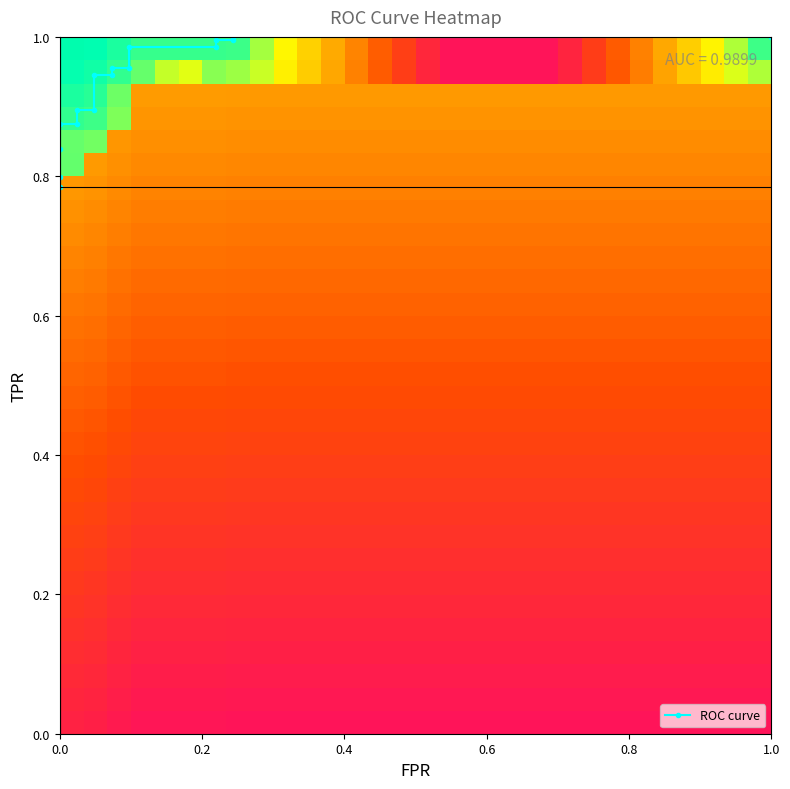

The value of roc_auc at 12 is 1.8. True or false?

False